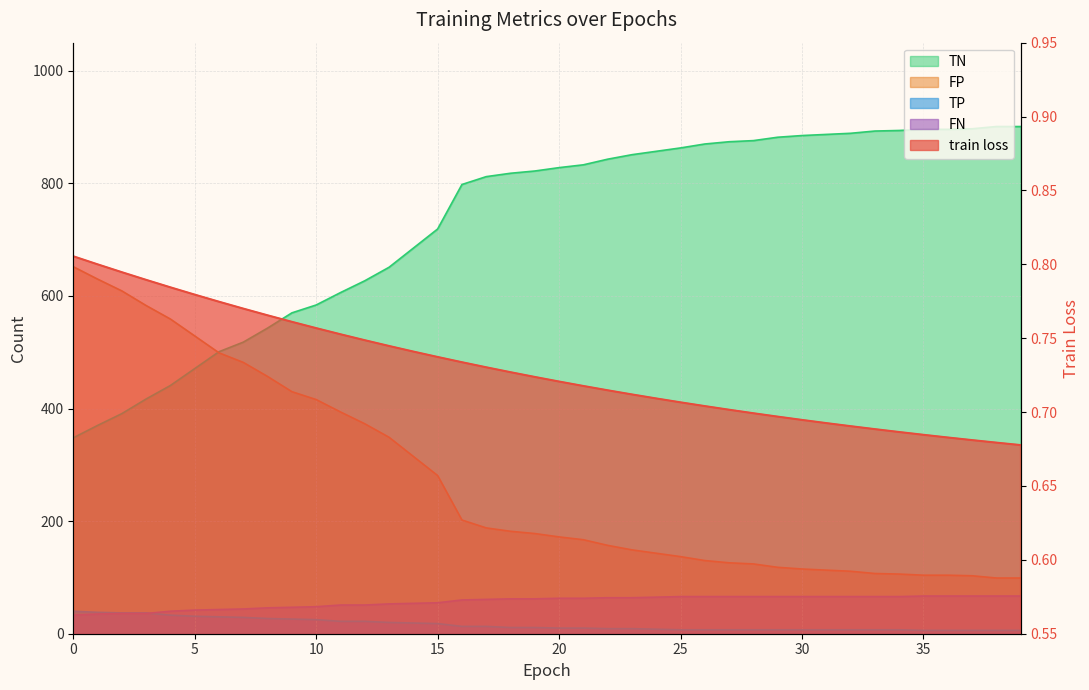

True or false: TP and train loss cross at least once.

False